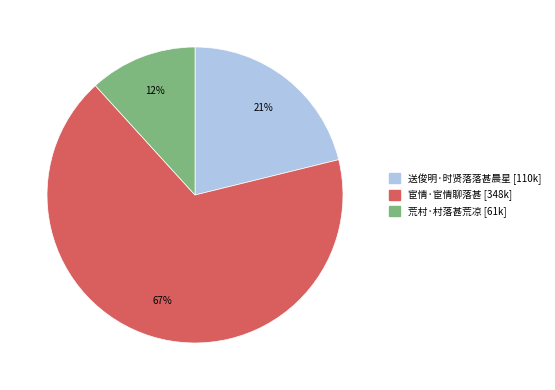

Approximately how many times larger is the value at 宦情·宦情聊落甚 compared to 送俊明·时贤落落甚晨星?

3.2